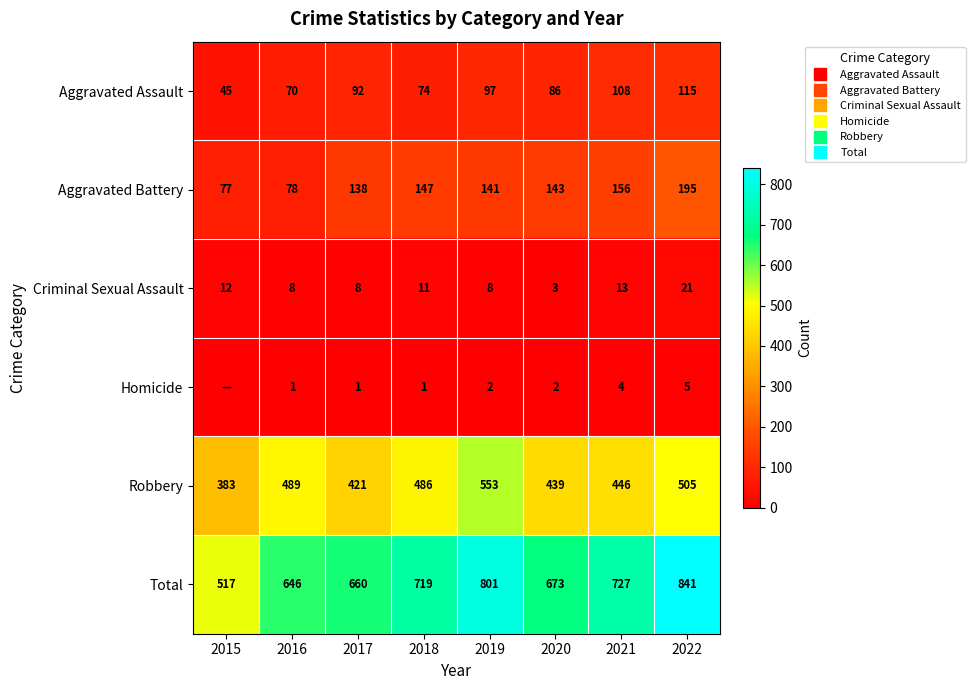

The Total series shows 277 at 2022. True or false?

False